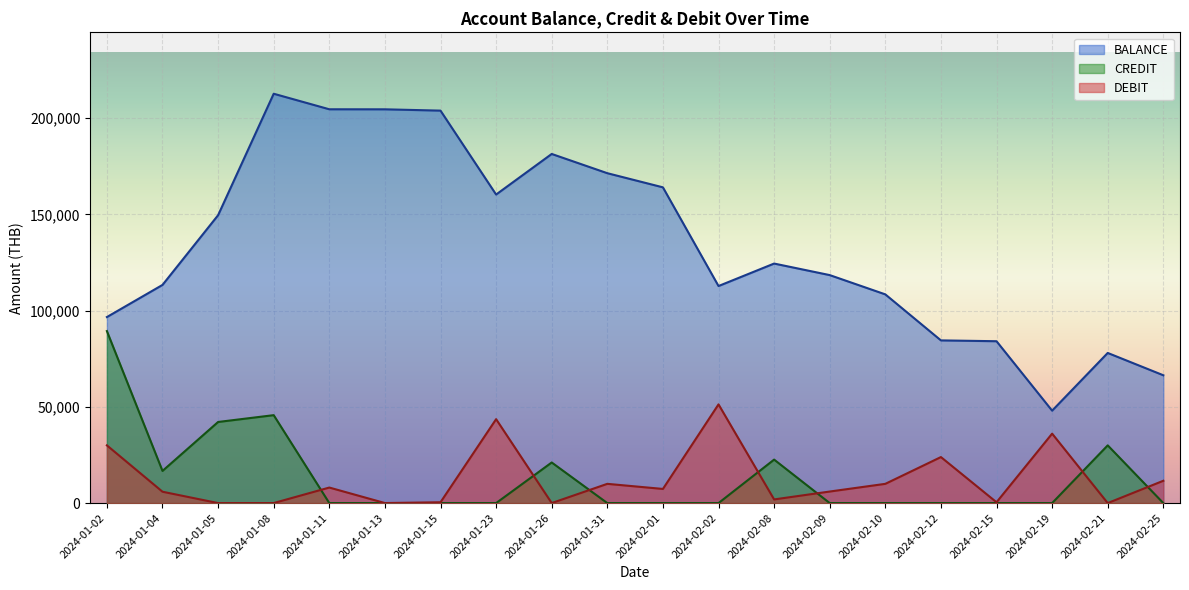

True or false: CREDIT and DEBIT cross at least once.

True